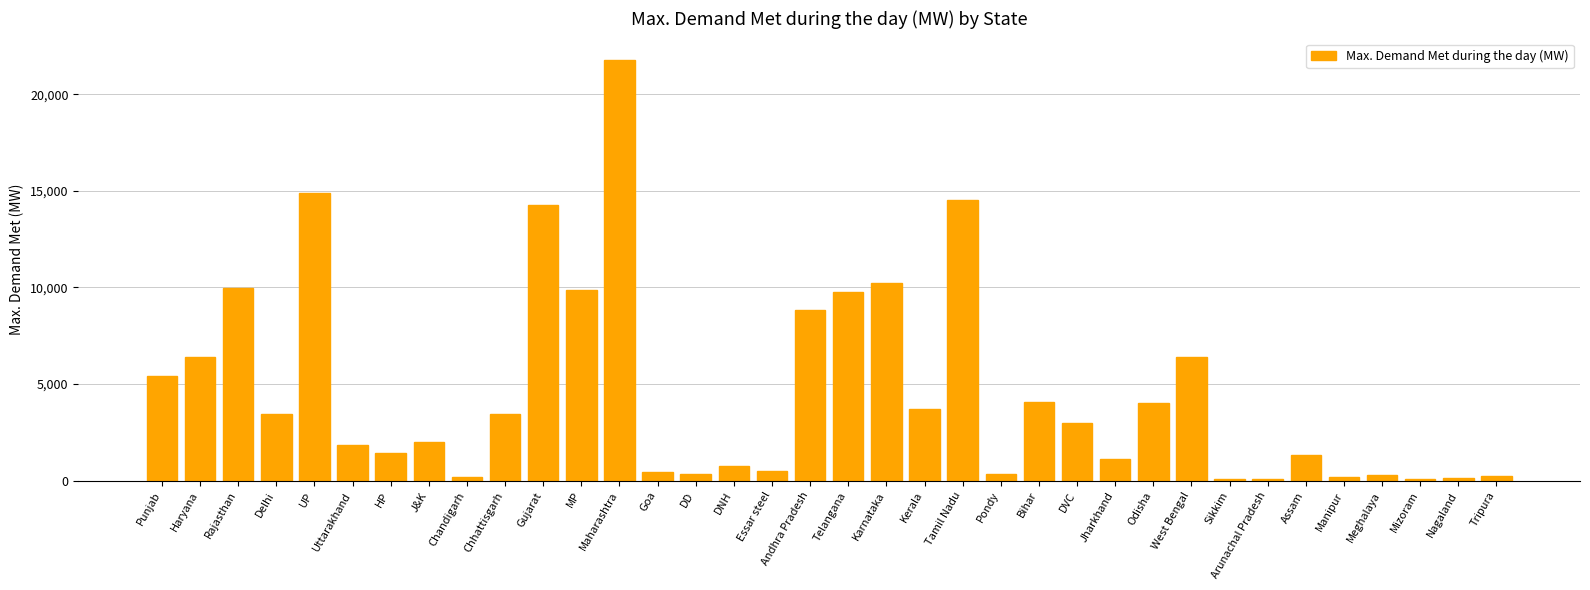

What is the sum of the values at Chhattisgarh and Rajasthan?

13440